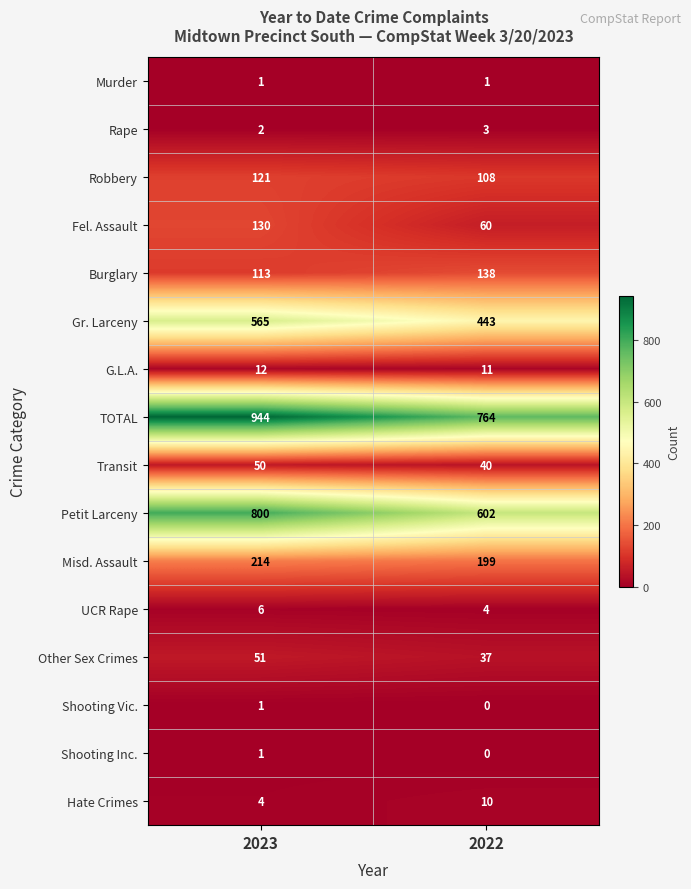

True or false: Fel. Assault has a value of 221 at 2023.

False